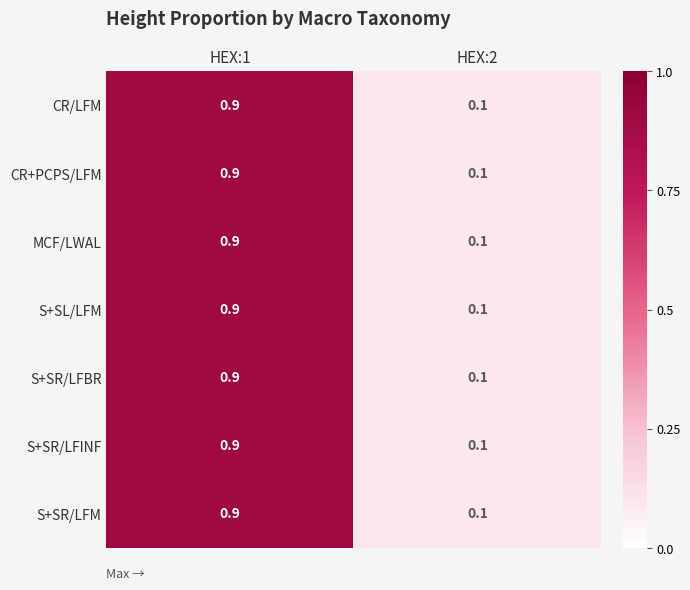

The value of S+SL/LFM at HEX:2 is 0.1. True or false?

True